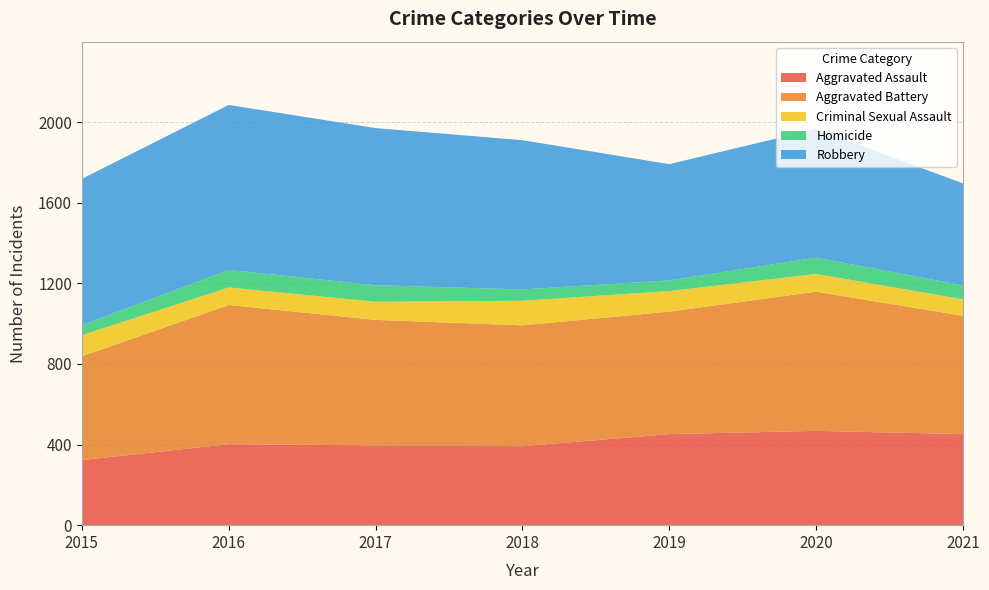

Reading left to right, what are all the values shown in this chart?

Aggravated Assault: 2015=323	2016=402	2017=396	2018=392	2019=452	2020=468	2021=452
Aggravated Battery: 2015=515	2016=691	2017=623	2018=600	2019=608	2020=691	2021=587
Criminal Sexual Assault: 2015=105	2016=87	2017=90	2018=122	2019=102	2020=88	2021=82
Homicide: 2015=50	2016=87	2017=82	2018=56	2019=53	2020=81	2021=69
Robbery: 2015=726	2016=819	2017=780	2018=741	2019=577	2020=639	2021=506